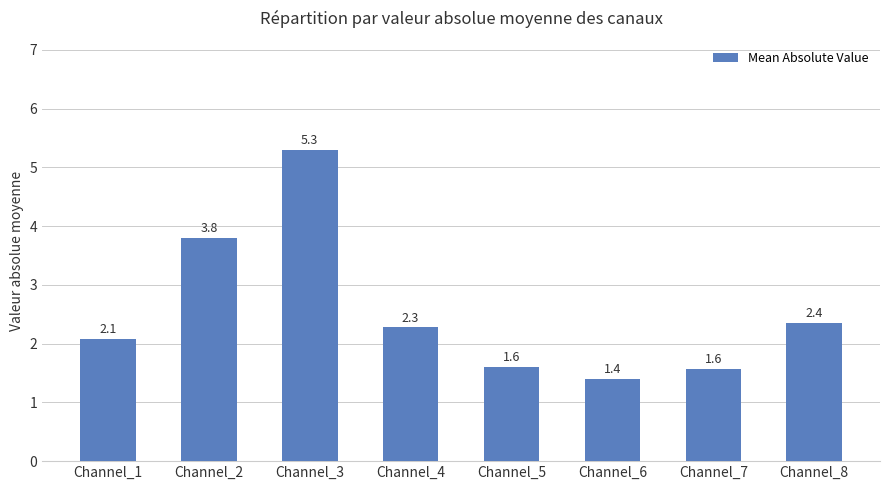

Reading left to right, what are all the values shown in this chart?

Channel_1=2.1	Channel_2=3.8	Channel_3=5.3	Channel_4=2.3	Channel_5=1.6	Channel_6=1.4	Channel_7=1.6	Channel_8=2.4